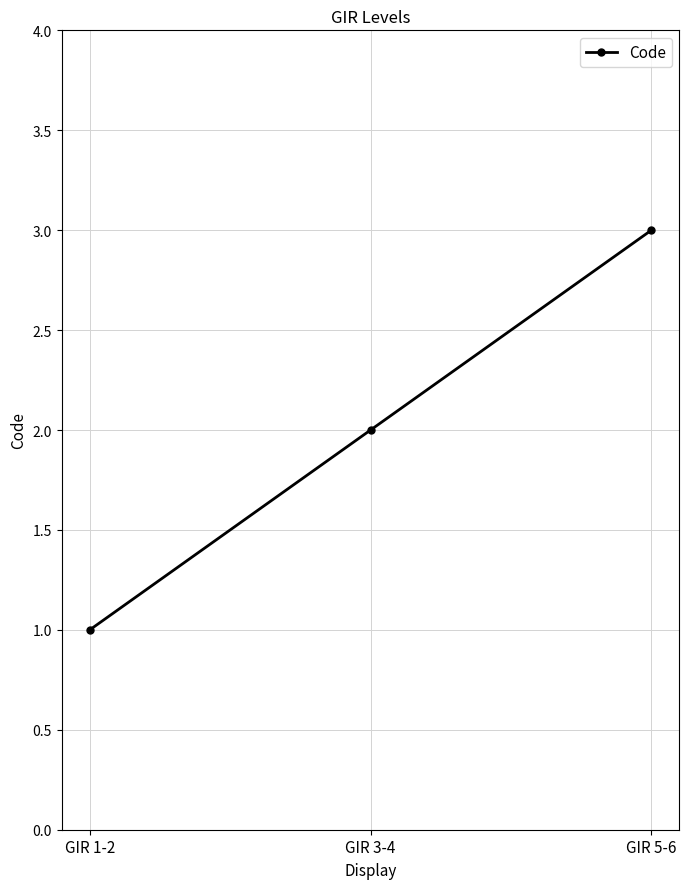

Count the values in the range 1 to 3.

3